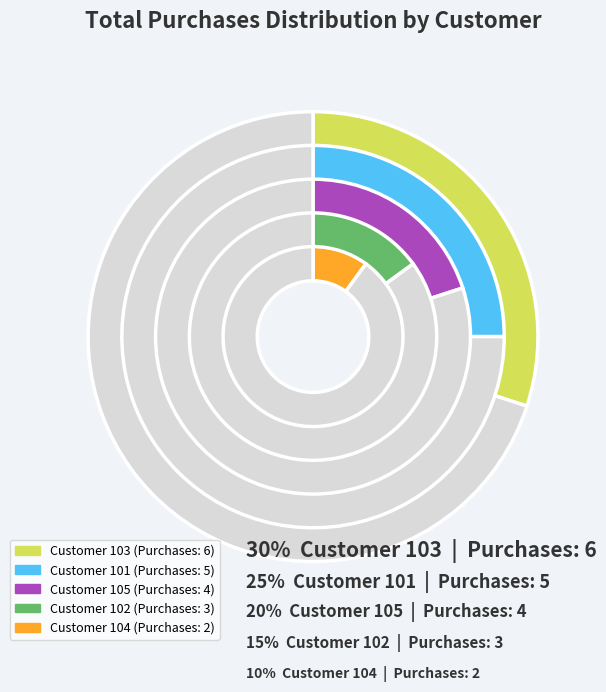

Rank the categories by value from highest to lowest.

103, 101, 105, 102, 104